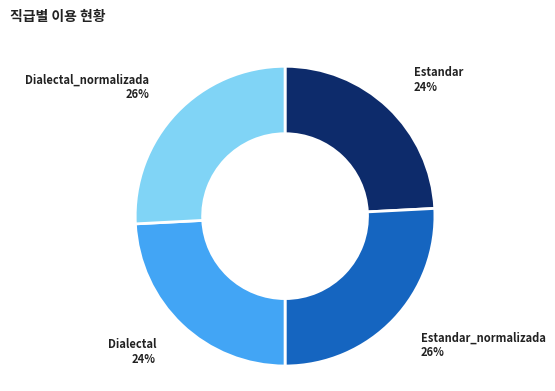

The Estandar_normalizada slice represents 11% of the pie. True or false?

False